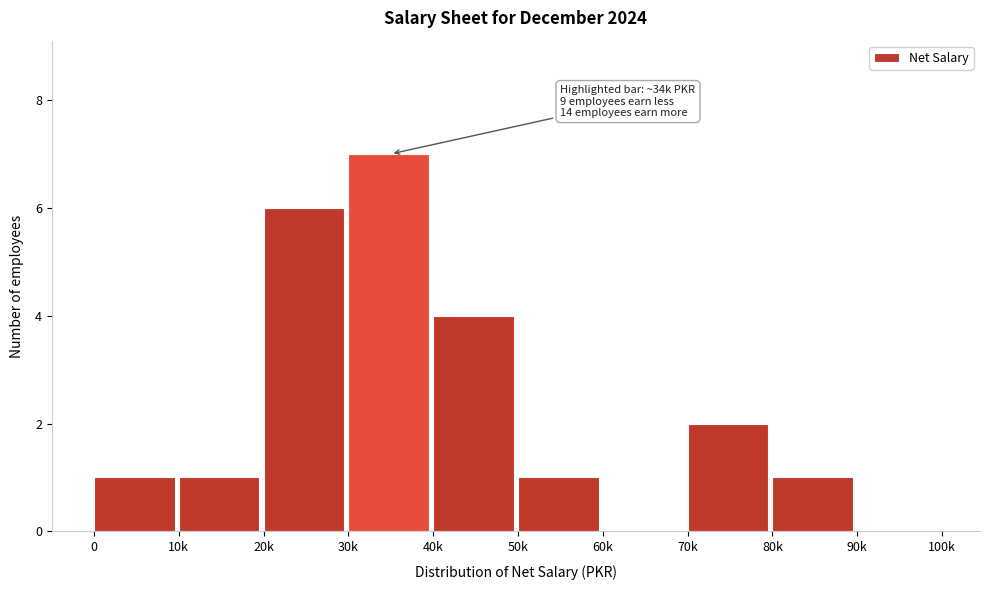

Reading left to right, what are all the values shown in this chart?

0=1	10k=1	20k=6	30k=7	40k=4	50k=1	60k=0	70k=2	80k=1	90k=0